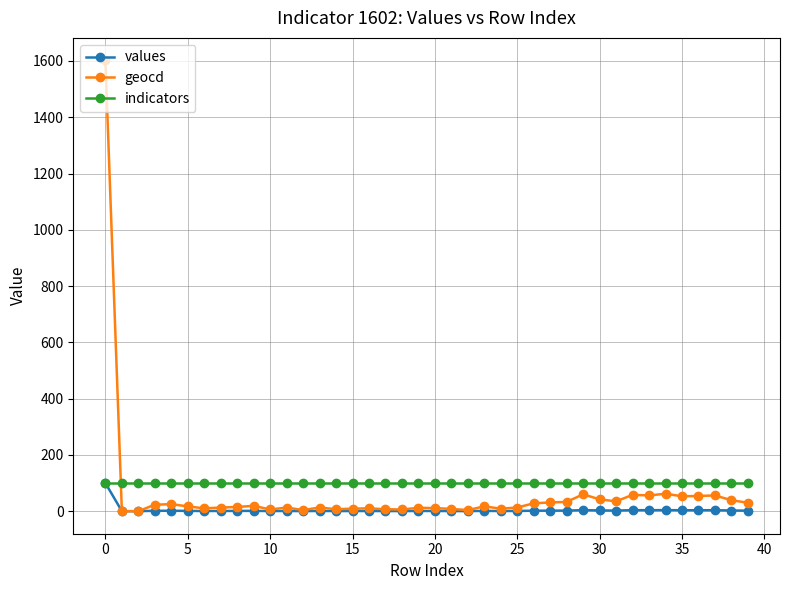

What is the value of the geocd point at the 35th from the left?

62.0